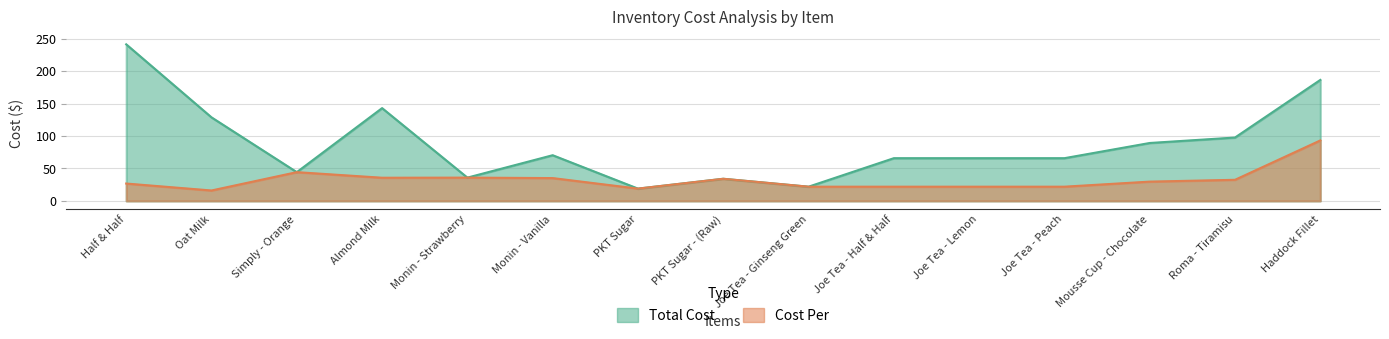

List the labels in order of Cost Per value, largest first.

Haddock Fillet, Simply - Orange, Monin - Strawberry, Almond Milk, Monin - Vanilla, PKT Sugar - (Raw), Roma - Tiramisu, Mousse Cup - Chocolate, Half & Half, Joe Tea - Ginseng Green, Joe Tea - Half & Half, Joe Tea - Lemon, Joe Tea - Peach, PKT Sugar, Oat Milk